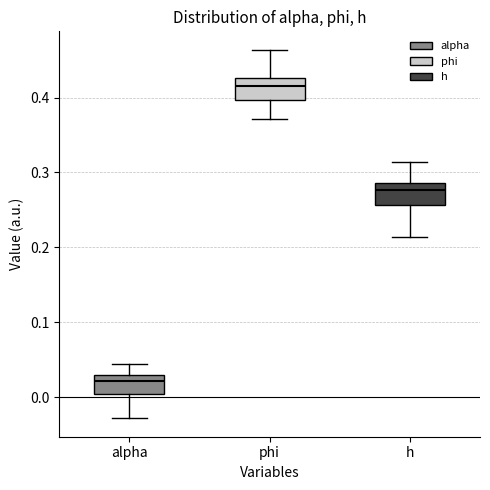

Where does the median line of the box for alpha sit on the y-axis? The values are not printed on the chart, so give them approximately, as read against the axis.

0.02